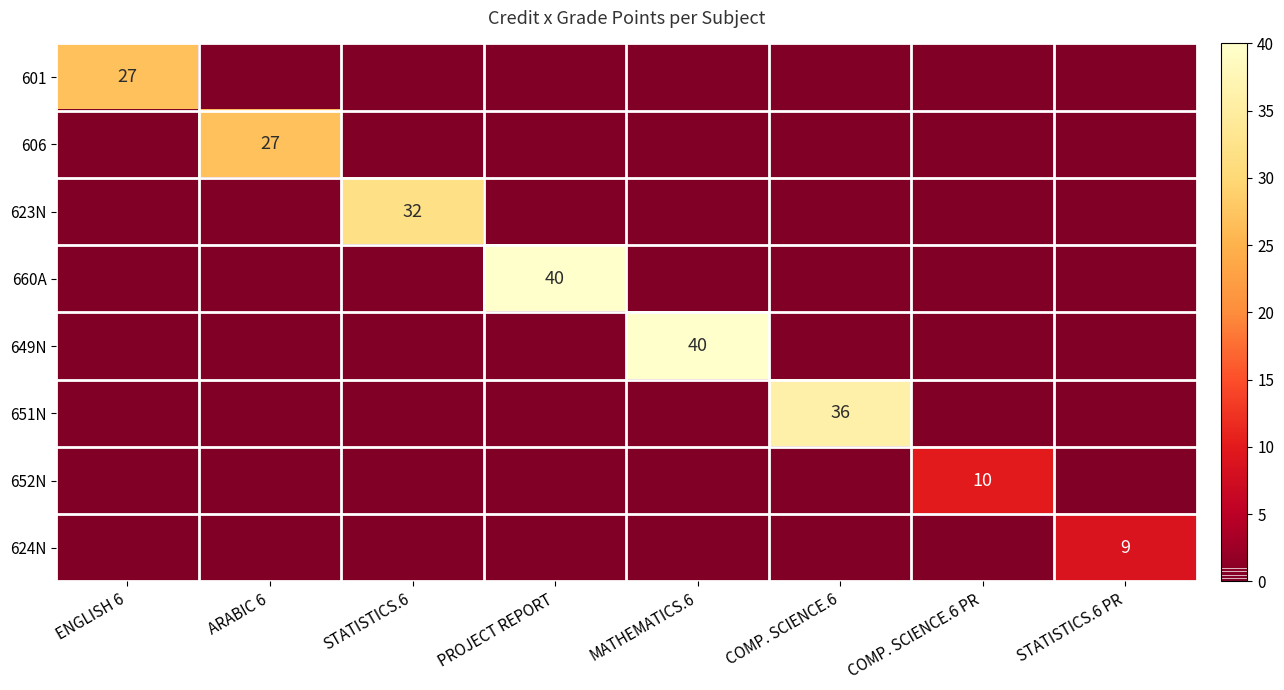

Is it true that 606 equals 18 at ARABIC 6?

False